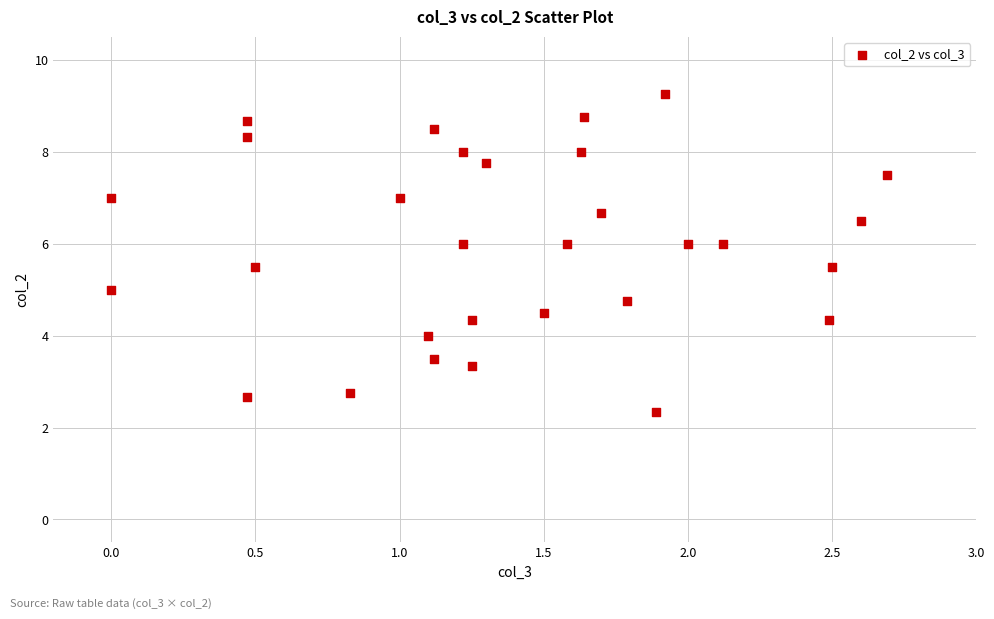

What is the range of Y values (max minus min)?

6.9